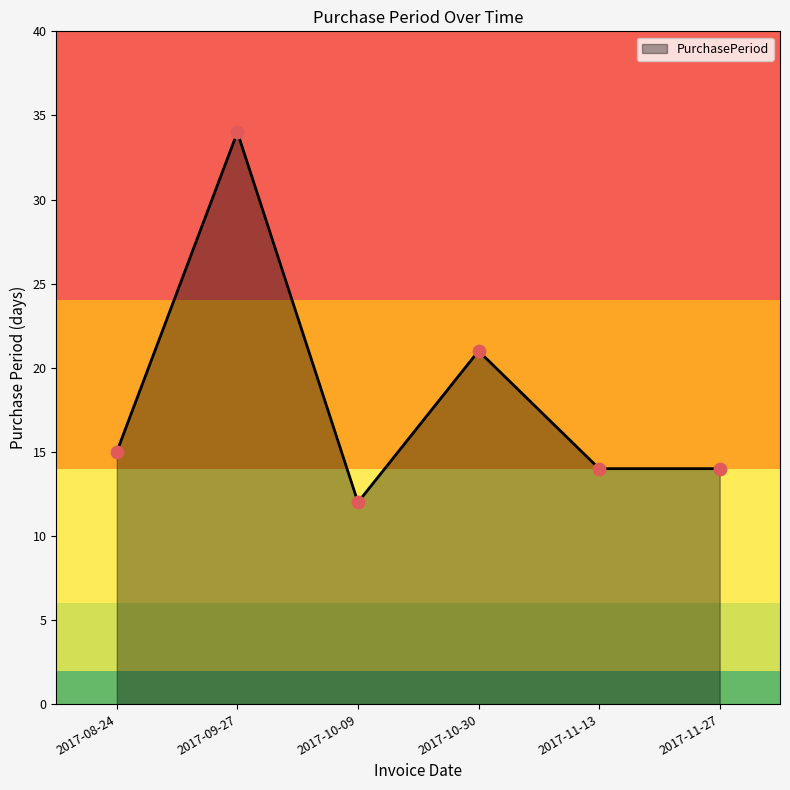

Approximately how many times larger is the value at 2017-09-27 compared to 2017-10-09?

2.8